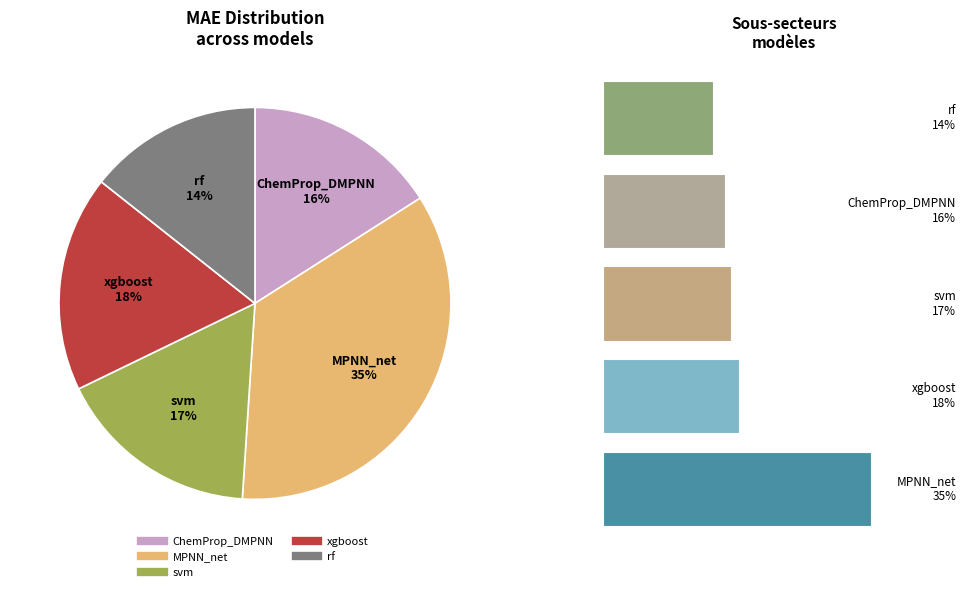

To the nearest percent, what portion does svm represent?

17%